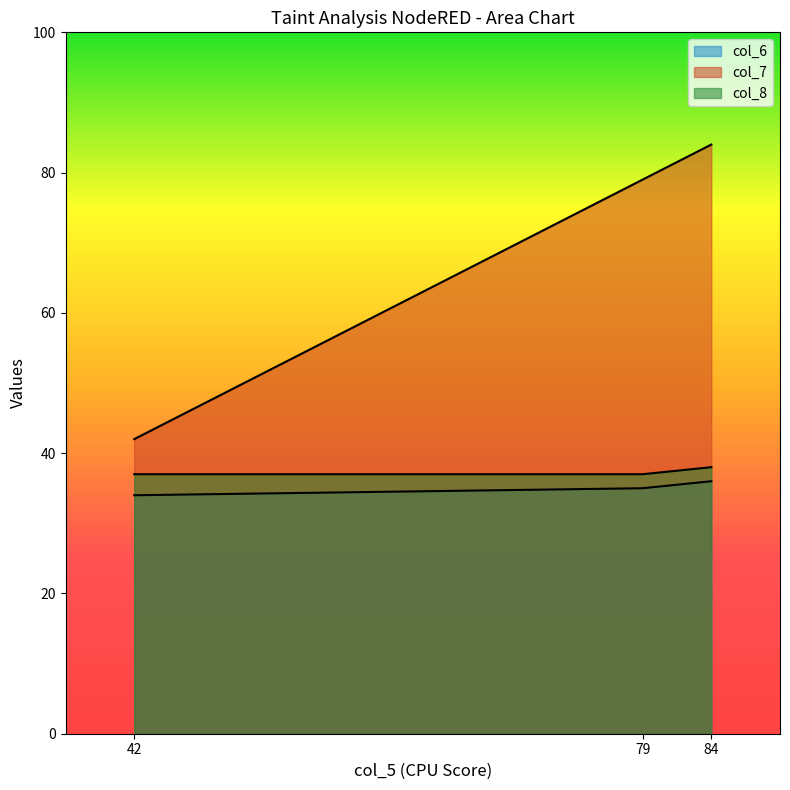

The col_6 series shows 57 at 42. True or false?

False